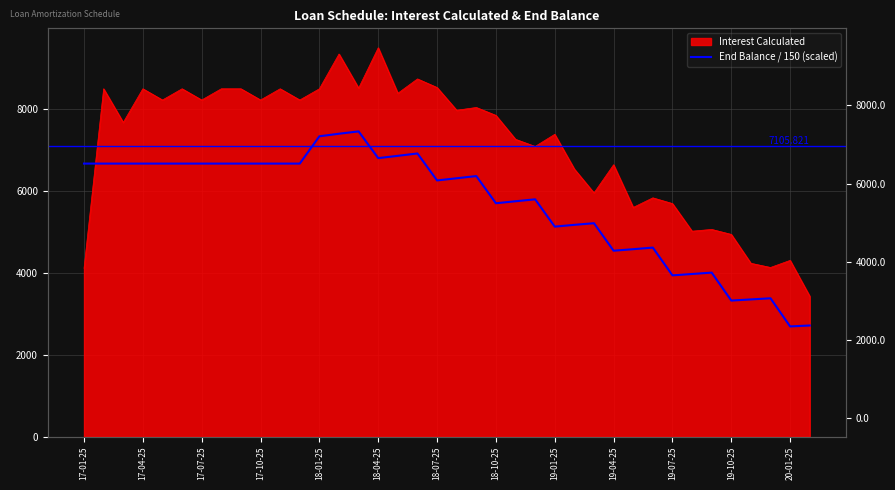

True or false: there are more than 0 points higher than both neighbors.

True